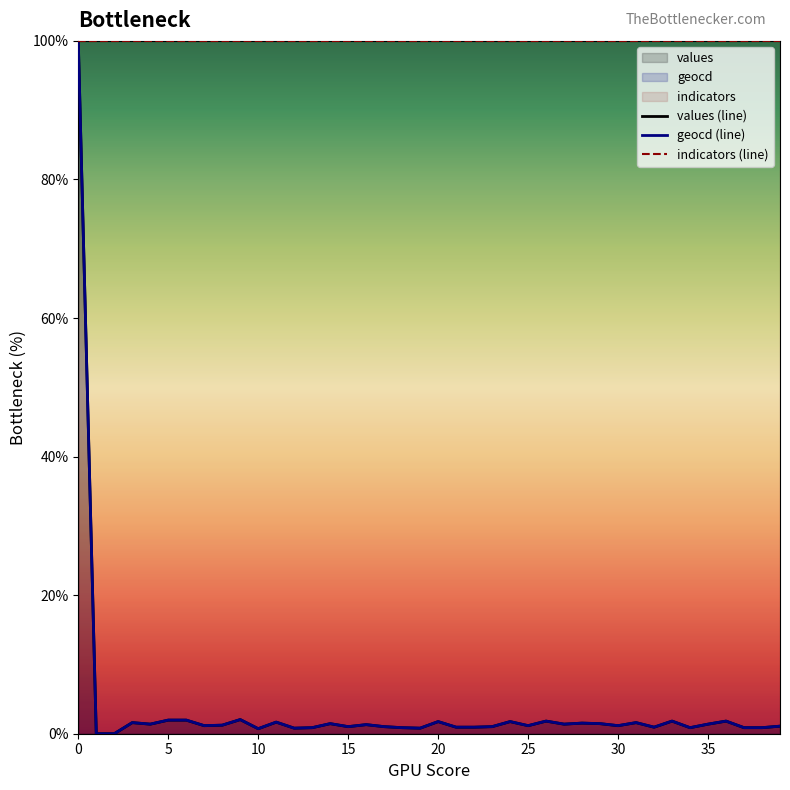

What is the value of the indicators (line) point at the 12th from the left?

100.0